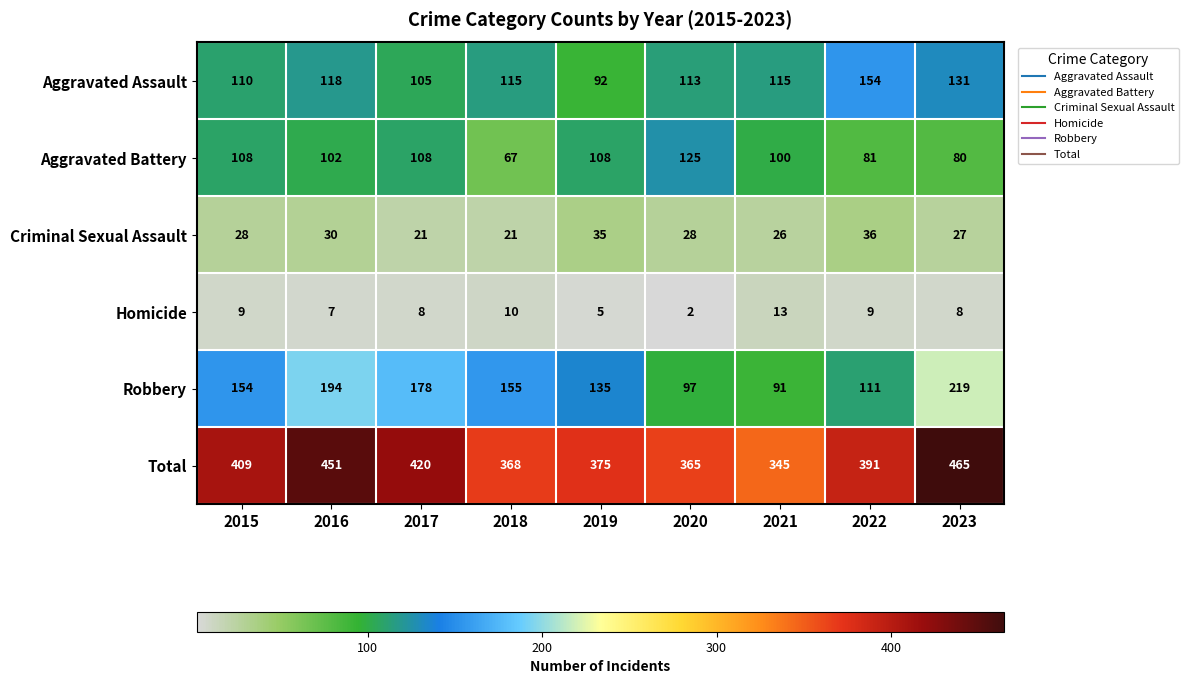

Is the value of Criminal Sexual Assault at 2019 greater than the value of Aggravated Battery at 2017?

No